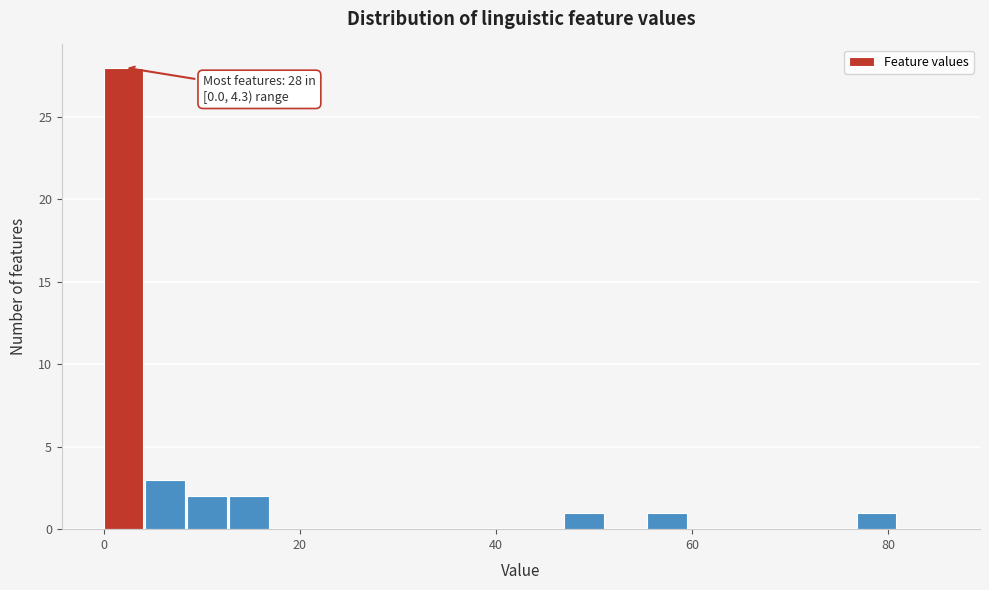

Around what value on the x-axis is the tallest bar? Give the approximate position of its centre, as read against the axis.

2